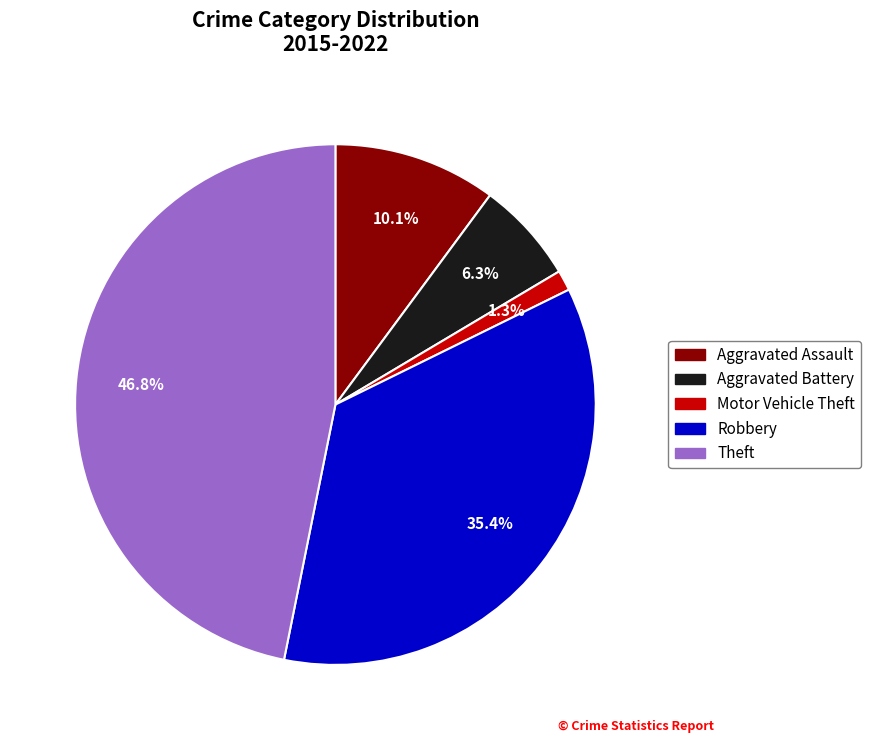

How many segments does this pie chart have?

5